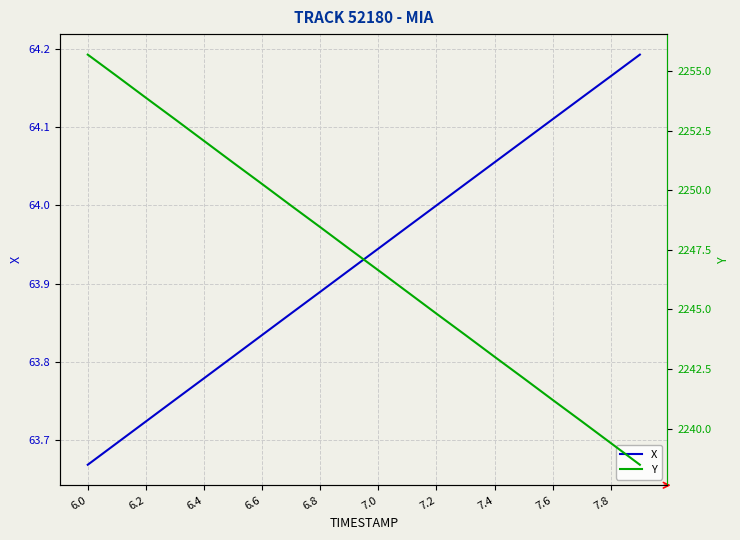

At which label is X closest to 63?

6.0